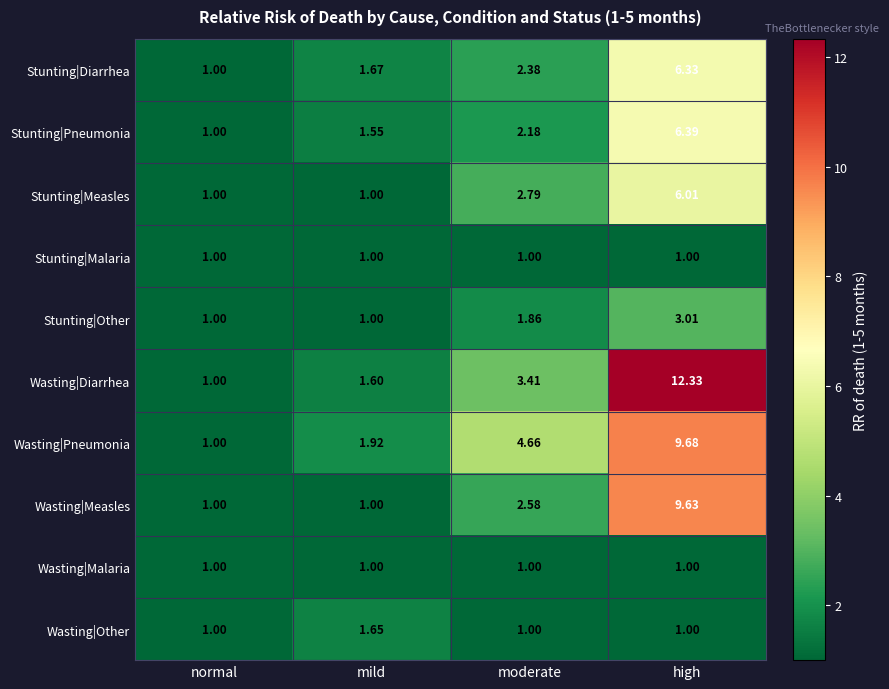

At which label does Wasting|Diarrhea reach its peak?

high